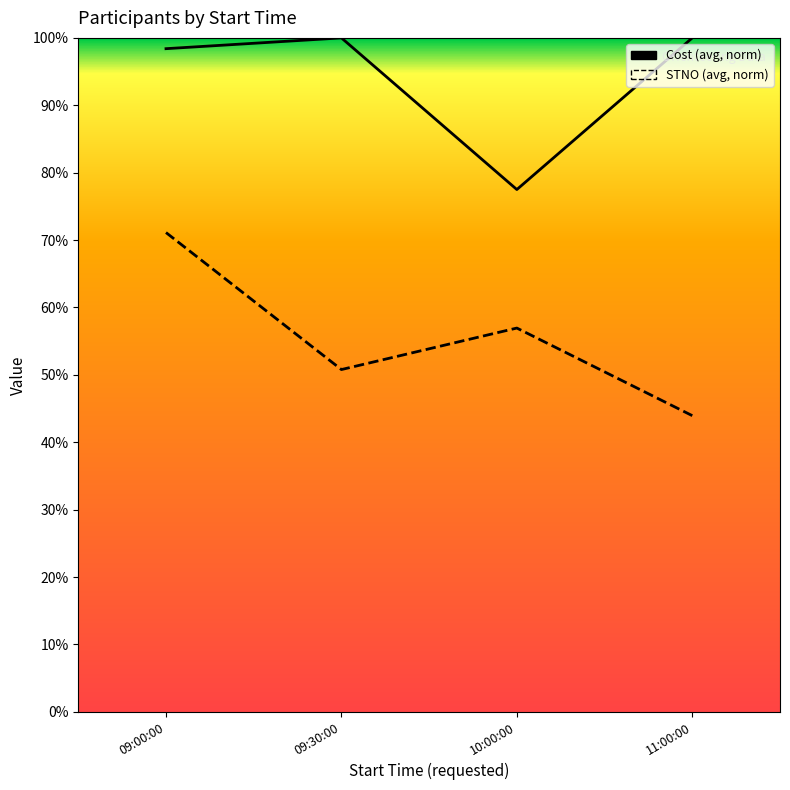

True or false: Cost and STNO (normalized) intersect in this chart.

False